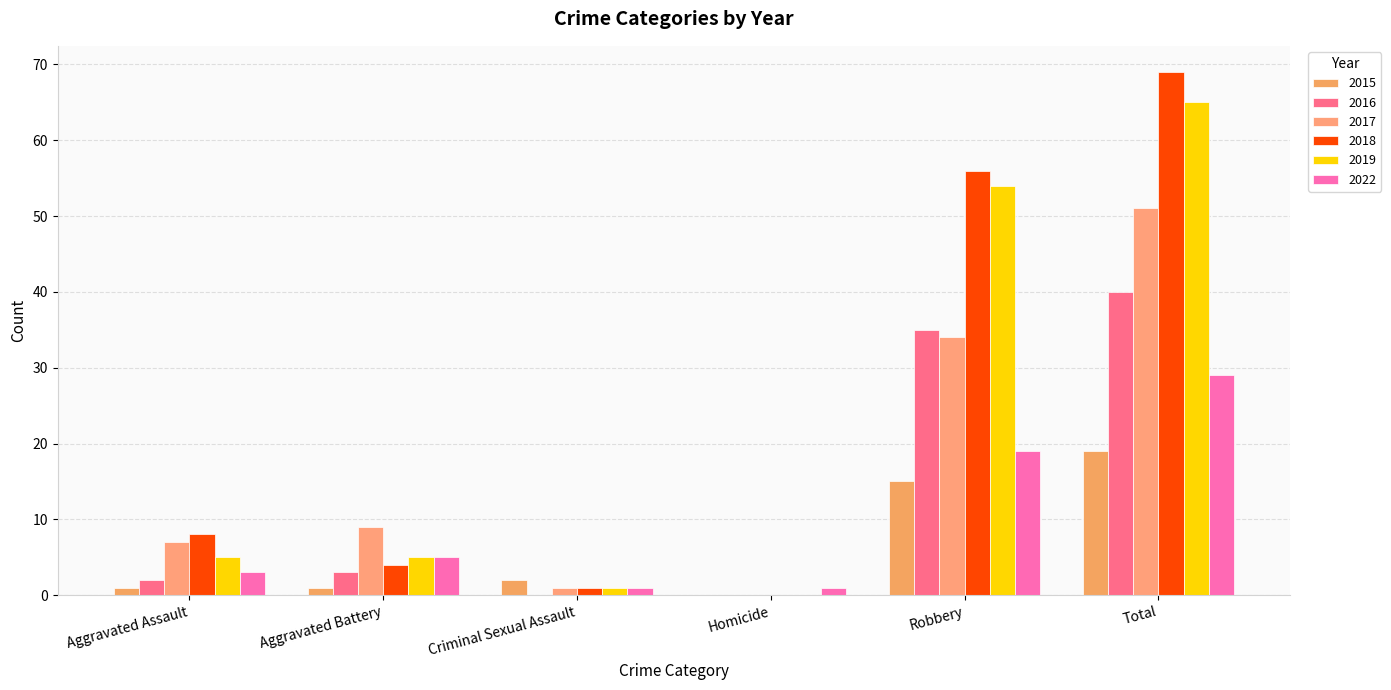

Which category has the highest value in the 2015 series?

Total